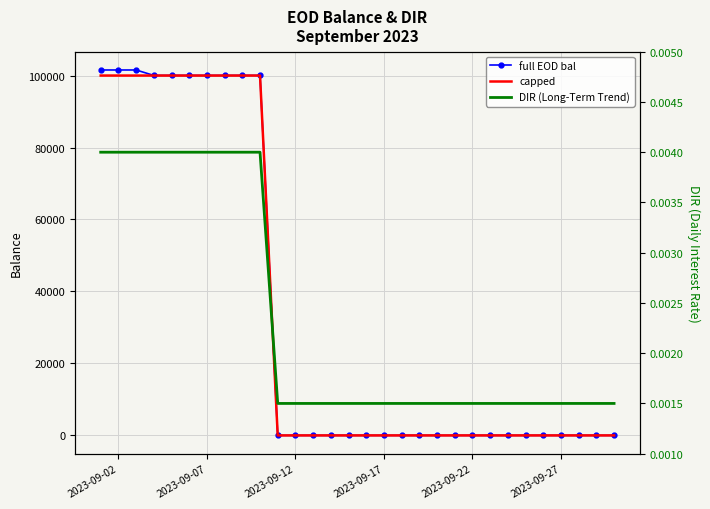

What is the sum of all full EOD bal values?

1004886.0